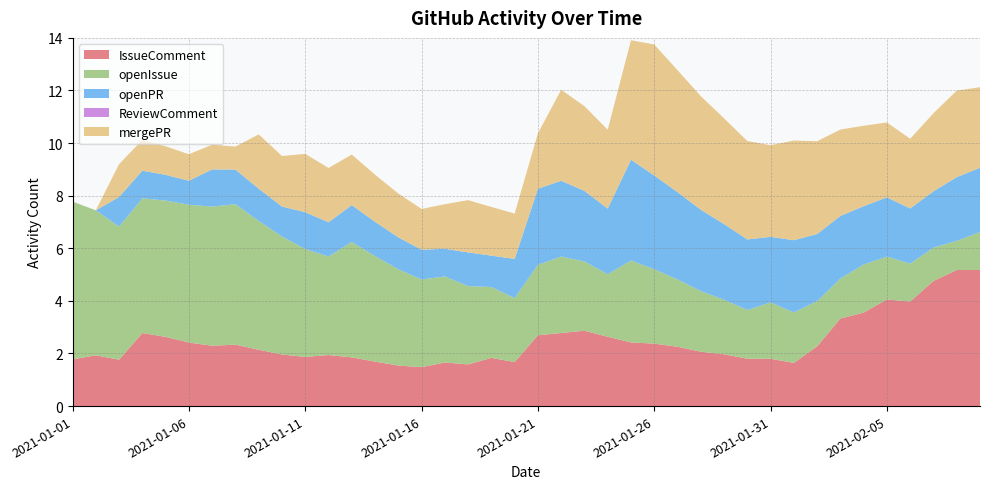

Reading left to right, what are all the values shown in this chart?

IssueComment: 2021-01-01=1.8	2021-01-02=1.9	2021-01-03=1.8	2021-01-04=2.8	2021-01-05=2.6	2021-01-06=2.4	2021-01-07=2.3	2021-01-08=2.3	2021-01-09=2.1	2021-01-10=2.0	2021-01-11=1.9	2021-01-12=1.9	2021-01-13=1.9	2021-01-14=1.7	2021-01-15=1.5	2021-01-16=1.5	2021-01-17=1.7	2021-01-18=1.6	2021-01-19=1.8	2021-01-20=1.7	2021-01-21=2.7	2021-01-22=2.8	2021-01-23=2.9	2021-01-24=2.6	2021-01-25=2.4	2021-01-26=2.4	2021-01-27=2.3	2021-01-28=2.1	2021-01-29=2.0	2021-01-30=1.8	2021-01-31=1.8	2021-02-01=1.6	2021-02-02=2.3	2021-02-03=3.3	2021-02-04=3.6	2021-02-05=4.1	2021-02-06=4.0	2021-02-07=4.8	2021-02-08=5.2	2021-02-09=5.2
openIssue: 2021-01-01=6.0	2021-01-02=5.5	2021-01-03=5.1	2021-01-04=5.1	2021-01-05=5.2	2021-01-06=5.2	2021-01-07=5.3	2021-01-08=5.3	2021-01-09=4.9	2021-01-10=4.5	2021-01-11=4.1	2021-01-12=3.7	2021-01-13=4.4	2021-01-14=4.0	2021-01-15=3.7	2021-01-16=3.3	2021-01-17=3.3	2021-01-18=3.0	2021-01-19=2.7	2021-01-20=2.4	2021-01-21=2.7	2021-01-22=2.9	2021-01-23=2.6	2021-01-24=2.4	2021-01-25=3.1	2021-01-26=2.8	2021-01-27=2.6	2021-01-28=2.3	2021-01-29=2.1	2021-01-30=1.9	2021-01-31=2.1	2021-02-01=1.9	2021-02-02=1.7	2021-02-03=1.5	2021-02-04=1.8	2021-02-05=1.6	2021-02-06=1.4	2021-02-07=1.3	2021-02-08=1.1	2021-02-09=1.4
openPR: 2021-01-01=0.0	2021-01-02=0.0	2021-01-03=1.1	2021-01-04=1.1	2021-01-05=1.0	2021-01-06=0.9	2021-01-07=1.4	2021-01-08=1.3	2021-01-09=1.2	2021-01-10=1.1	2021-01-11=1.4	2021-01-12=1.3	2021-01-13=1.4	2021-01-14=1.3	2021-01-15=1.2	2021-01-16=1.1	2021-01-17=1.1	2021-01-18=1.3	2021-01-19=1.2	2021-01-20=1.5	2021-01-21=2.9	2021-01-22=2.9	2021-01-23=2.7	2021-01-24=2.5	2021-01-25=3.8	2021-01-26=3.6	2021-01-27=3.3	2021-01-28=3.1	2021-01-29=2.9	2021-01-30=2.7	2021-01-31=2.5	2021-02-01=2.7	2021-02-02=2.6	2021-02-03=2.4	2021-02-04=2.2	2021-02-05=2.3	2021-02-06=2.1	2021-02-07=2.1	2021-02-08=2.4	2021-02-09=2.4
ReviewComment: 2021-01-01=0.0	2021-01-02=0.0	2021-01-03=0.0	2021-01-04=0.0	2021-01-05=0.0	2021-01-06=0.0	2021-01-07=0.0	2021-01-08=0.0	2021-01-09=0.0	2021-01-10=0.0	2021-01-11=0.0	2021-01-12=0.0	2021-01-13=0.0	2021-01-14=0.0	2021-01-15=0.0	2021-01-16=0.0	2021-01-17=0.0	2021-01-18=0.0	2021-01-19=0.0	2021-01-20=0.0	2021-01-21=0.0	2021-01-22=0.0	2021-01-23=0.0	2021-01-24=0.0	2021-01-25=0.0	2021-01-26=0.0	2021-01-27=0.0	2021-01-28=0.0	2021-01-29=0.0	2021-01-30=0.0	2021-01-31=0.0	2021-02-01=0.0	2021-02-02=0.0	2021-02-03=0.0	2021-02-04=0.0	2021-02-05=0.0	2021-02-06=0.0	2021-02-07=0.0	2021-02-08=0.0	2021-02-09=0.0
mergePR: 2021-01-01=0.0	2021-01-02=0.0	2021-01-03=1.3	2021-01-04=1.2	2021-01-05=1.1	2021-01-06=1.0	2021-01-07=0.9	2021-01-08=0.9	2021-01-09=2.1	2021-01-10=1.9	2021-01-11=2.2	2021-01-12=2.1	2021-01-13=1.9	2021-01-14=1.8	2021-01-15=1.7	2021-01-16=1.6	2021-01-17=1.7	2021-01-18=2.0	2021-01-19=1.9	2021-01-20=1.7	2021-01-21=2.1	2021-01-22=3.5	2021-01-23=3.2	2021-01-24=3.0	2021-01-25=4.5	2021-01-26=5.0	2021-01-27=4.6	2021-01-28=4.3	2021-01-29=4.0	2021-01-30=3.7	2021-01-31=3.5	2021-02-01=3.8	2021-02-02=3.5	2021-02-03=3.3	2021-02-04=3.1	2021-02-05=2.8	2021-02-06=2.7	2021-02-07=3.0	2021-02-08=3.3	2021-02-09=3.1